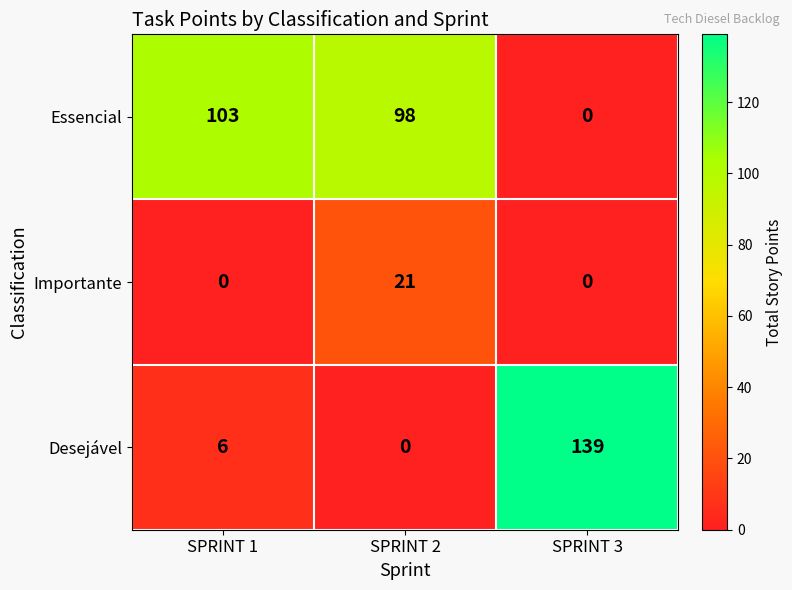

At how many categories does at least one series exceed 43?

3